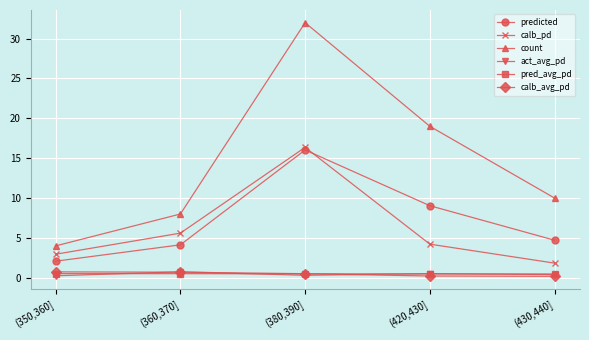

What is the label of the 5th point from the left?

(430,440]